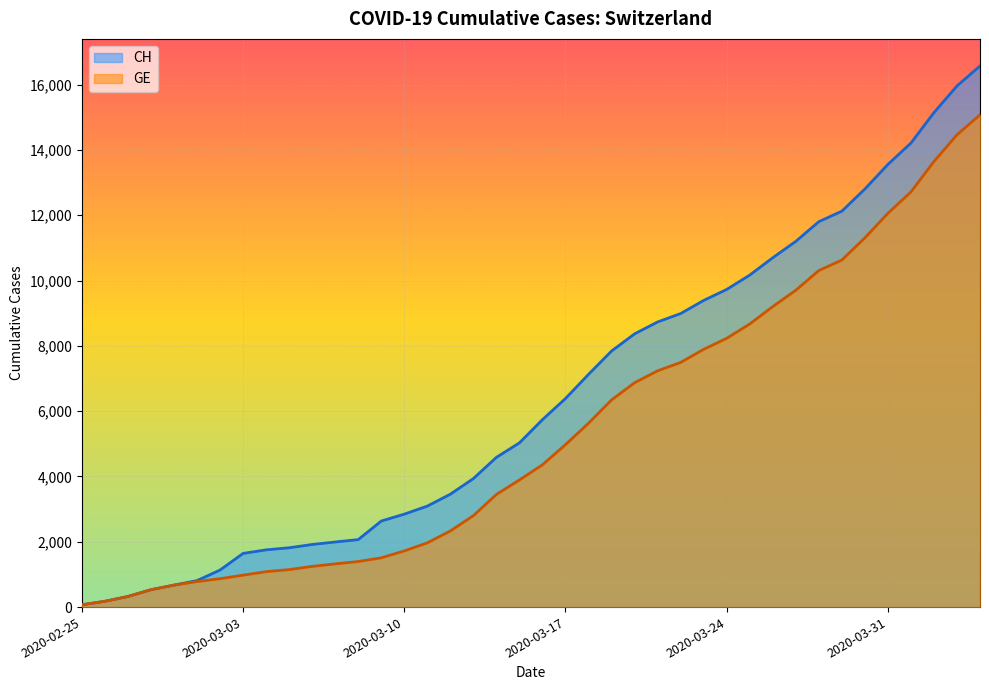

True or false: CH has more than 1 points higher than both neighbors.

False